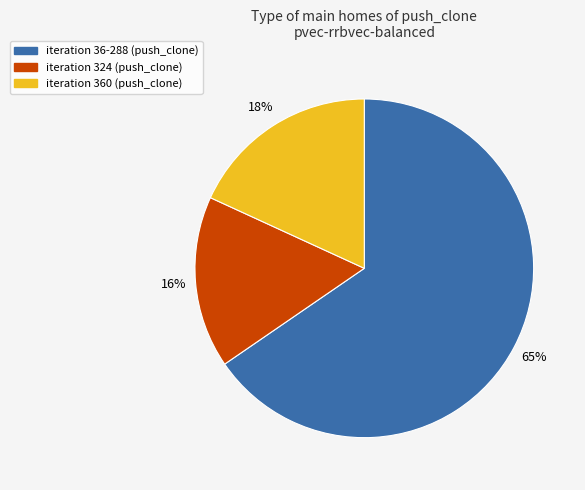

To the nearest percent, what is the difference between the largest and smallest slice percentages?

49%